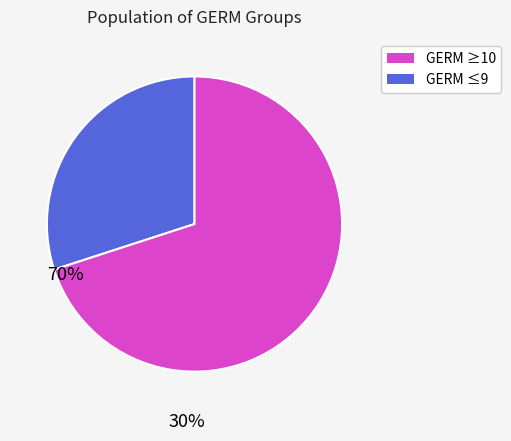

Is there a majority slice in this chart?

Yes